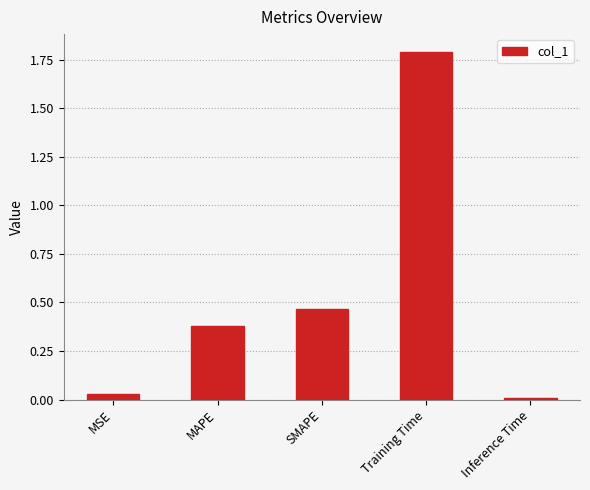

How many bars are there in total?

5